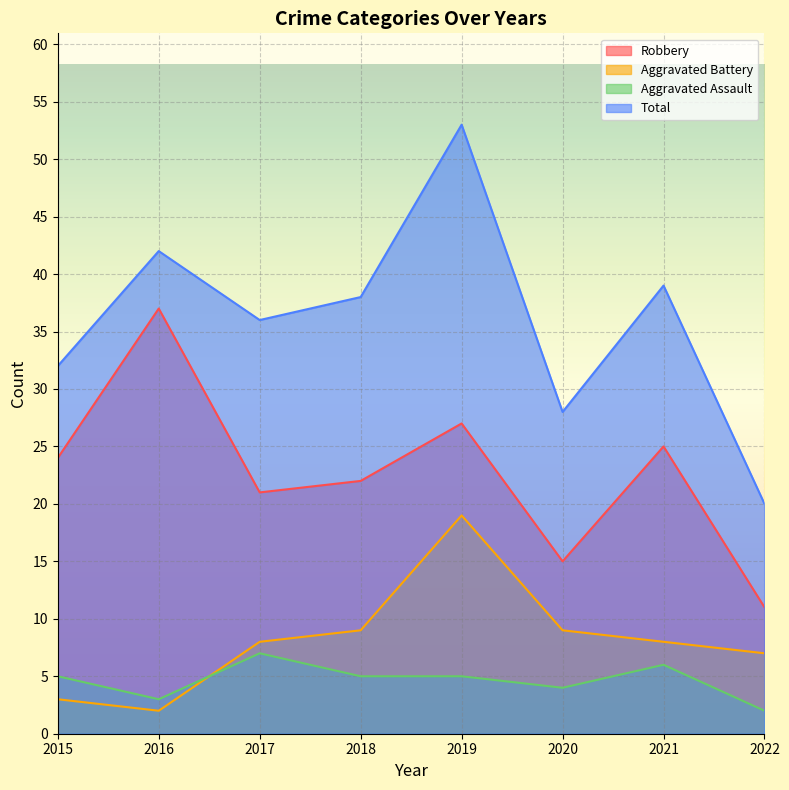

Which category has the highest value across all series?

2019